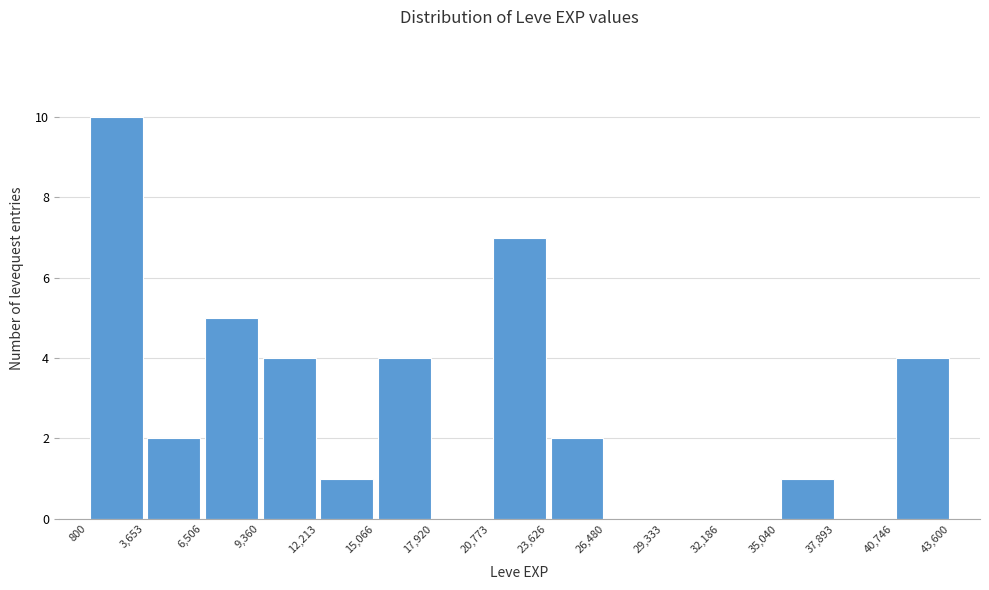

Reading left to right, list every bar in this chart as the range it spans on the x-axis followed by its height. The values are not printed on the chart, so give them approximately, as read against the axis.

800 to 3,653: 10
3,653 to 6,506: 2
6,506 to 9,360: 5
9,360 to 12,213: 4
12,213 to 15,066: 1
15,066 to 17,920: 4
17,920 to 20,773: 0
20,773 to 23,626: 7
23,626 to 26,480: 2
26,480 to 29,333: 0
29,333 to 32,186: 0
32,186 to 35,040: 0
35,040 to 37,893: 1
37,893 to 40,746: 0
40,746 to 43,600: 4